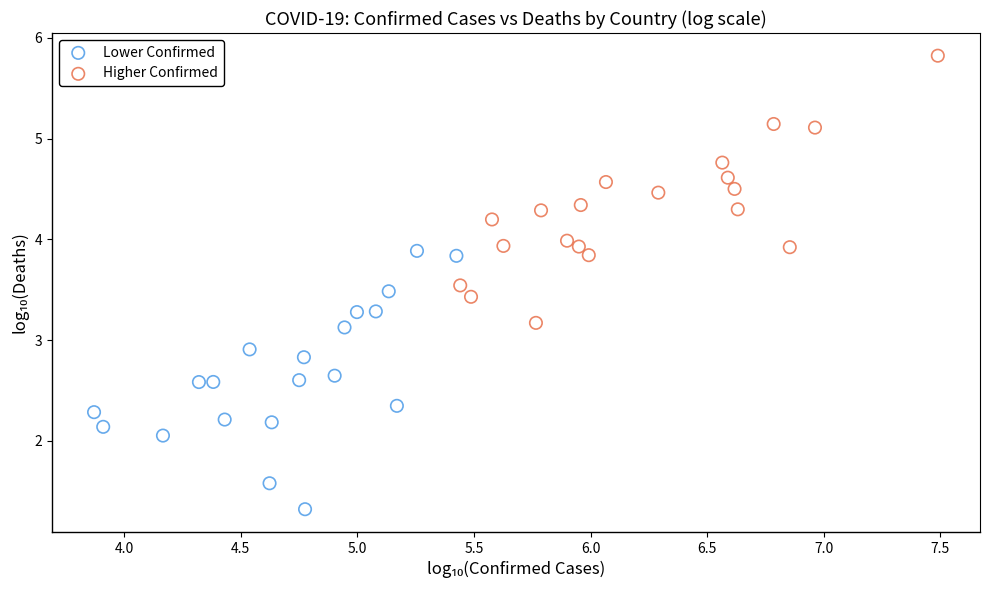

What are all the series names shown in the legend?

Lower Confirmed, Higher Confirmed